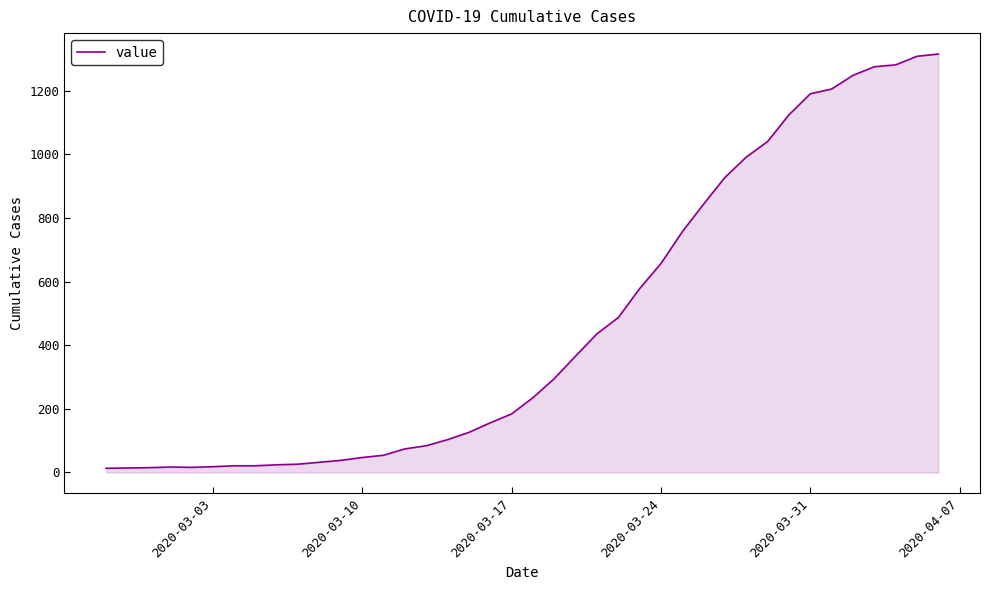

How many lines are shown in the chart?

1